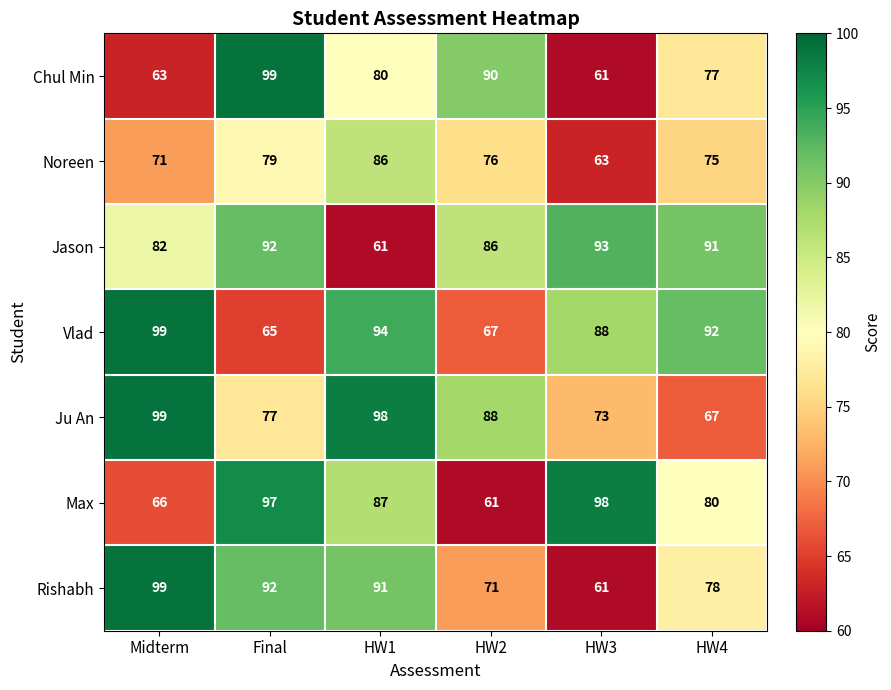

How many Noreen values are between 71 and 79?

4